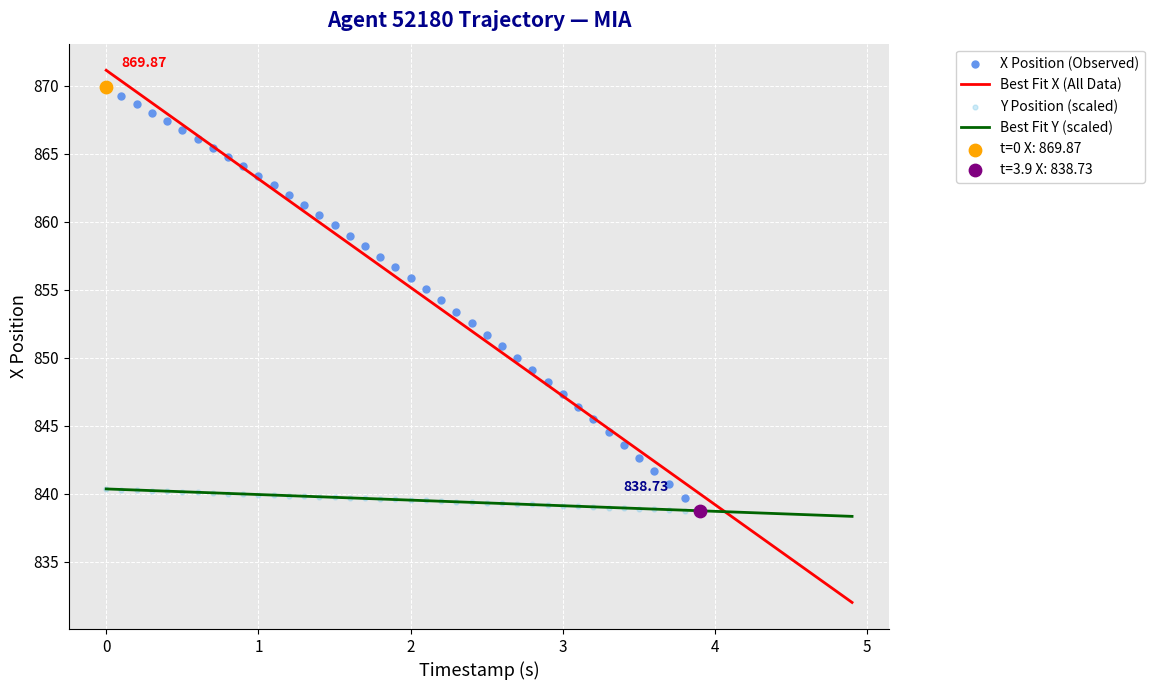

Which series contains the highest Y value?

X